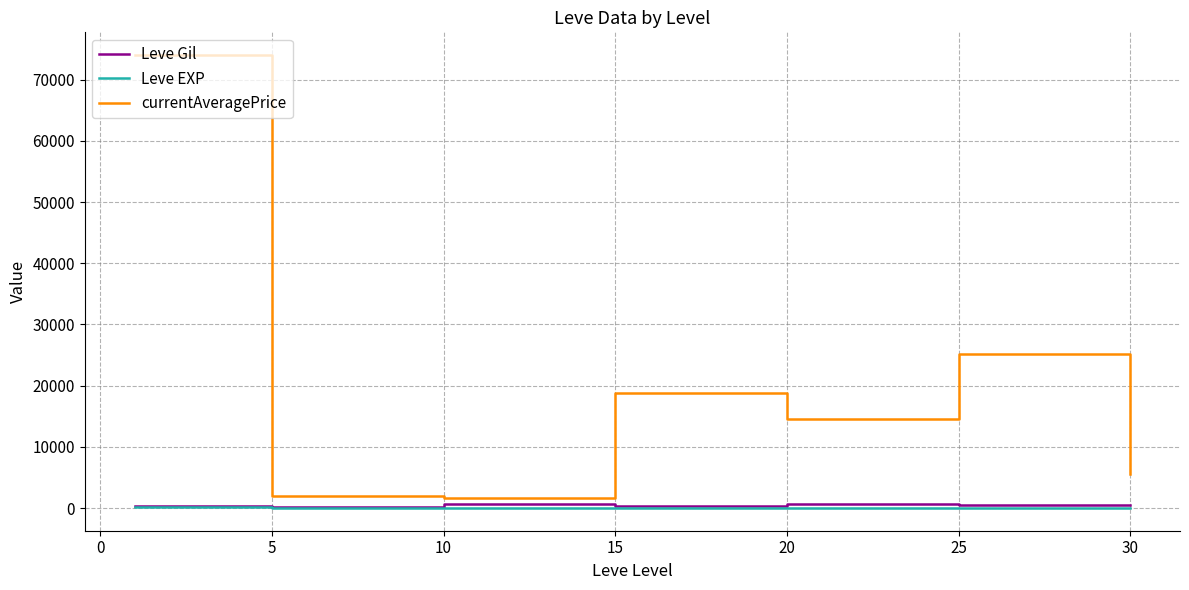

Which series has the largest total across all categories?

currentAveragePrice